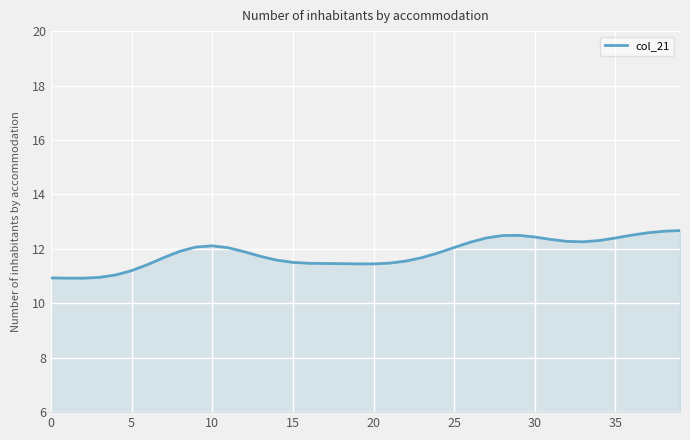

What is the smallest value displayed?

10.9